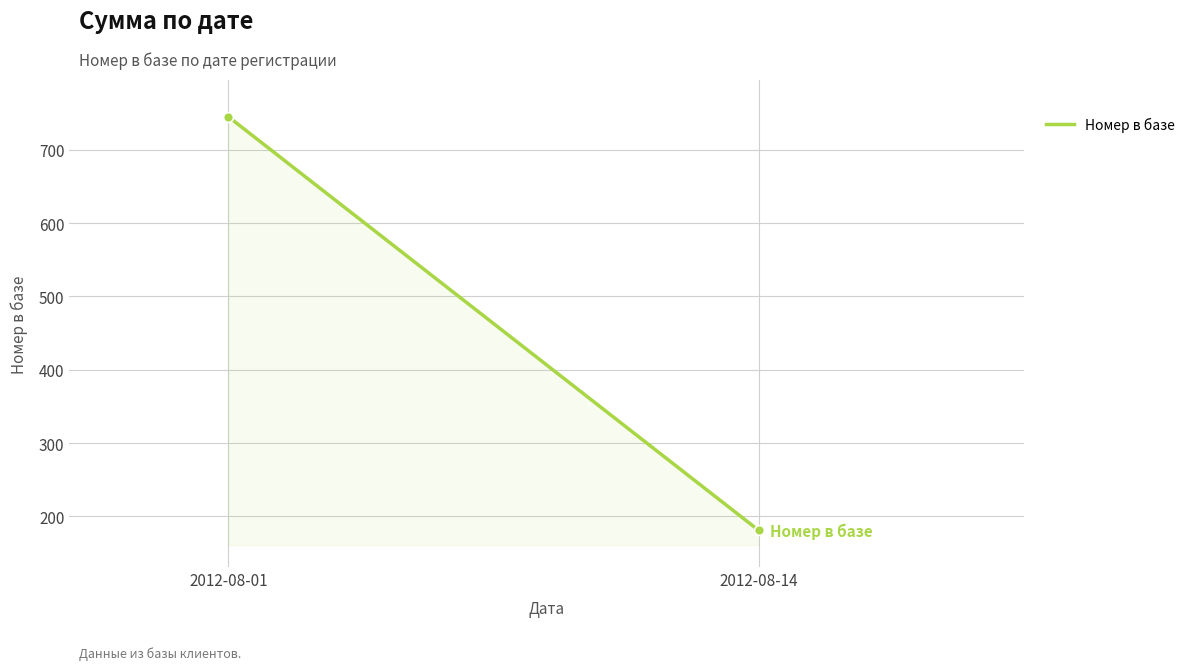

What is the average Y value?

463